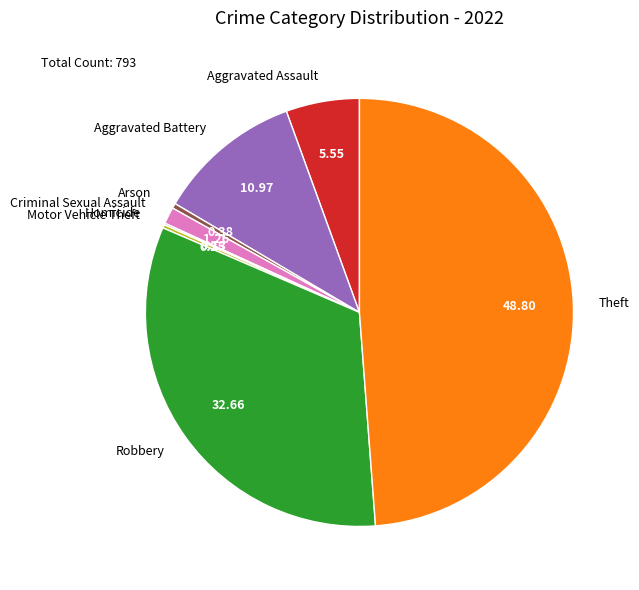

Is the sum of Aggravated Assault and Robbery greater than half?

No